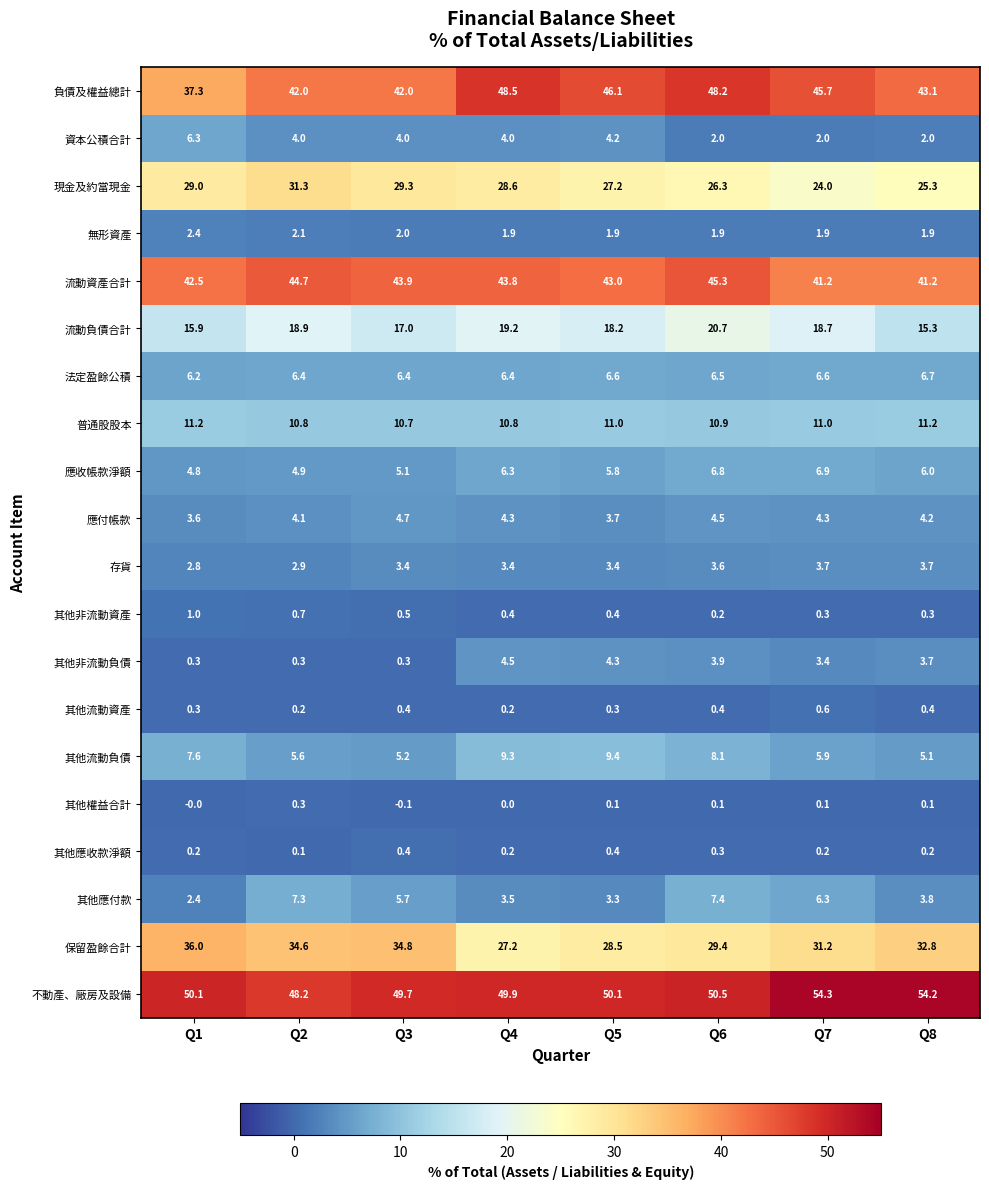

Rank the series by their maximum value, from highest to lowest.

不動產、廠房及設備, 負債及權益總計, 流動資產合計, 保留盈餘合計, 現金及約當現金, 流動負債合計, 普通股股本, 其他流動負債, 其他應付款, 應收帳款淨額, 法定盈餘公積, 資本公積合計, 應付帳款, 其他非流動負債, 存貨, 無形資產, 其他非流動資產, 其他流動資產, 其他應收款淨額, 其他權益合計